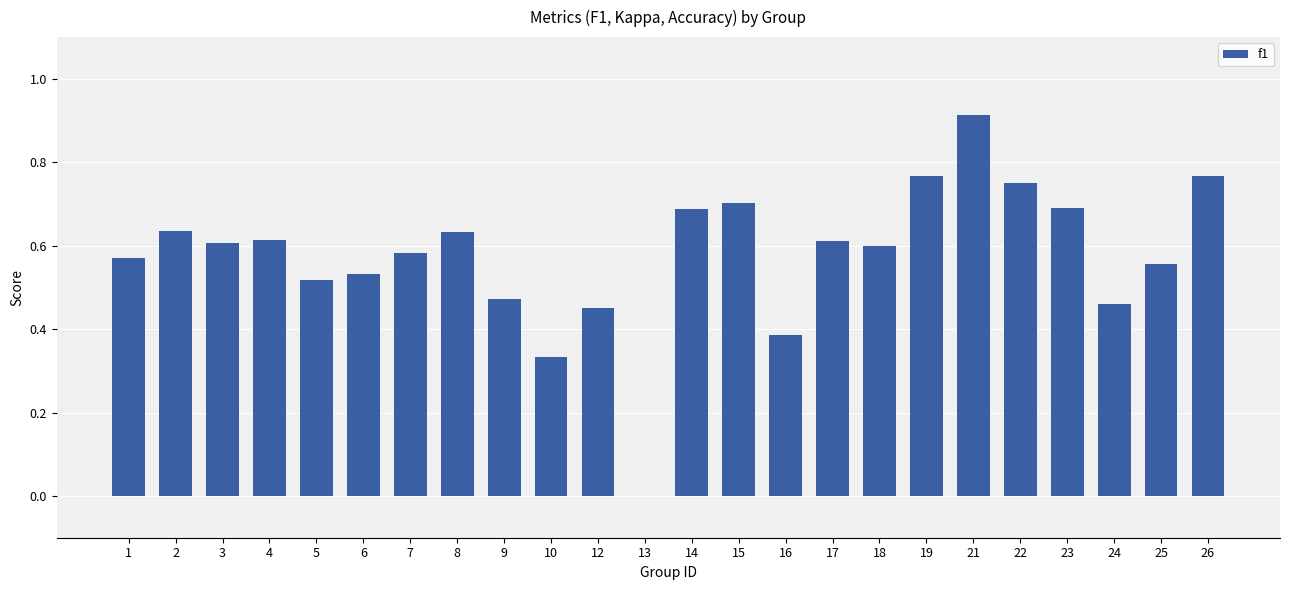

Between 21 and 25, which is larger?

21